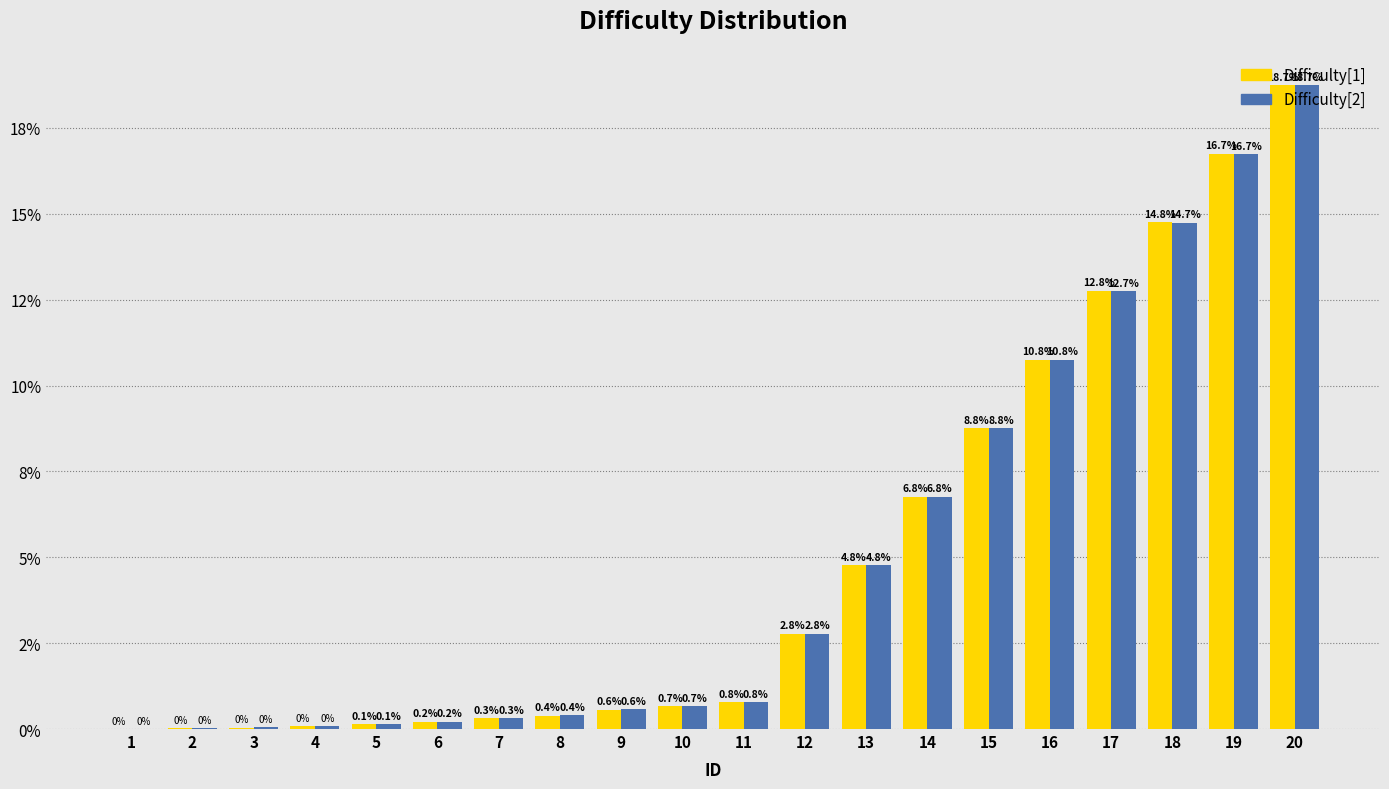

Are the bars horizontal?

No